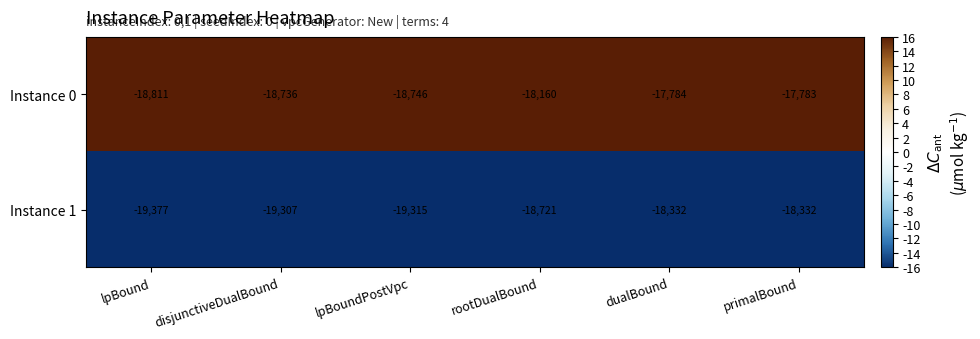

Reading left to right, what are all the values shown in this chart?

Instance 0: lpBound=-18811	disjunctiveDualBound=-18736	lpBoundPostVpc=-18746	rootDualBound=-18160	dualBound=-17784	primalBound=-17783
Instance 1: lpBound=-19377	disjunctiveDualBound=-19307	lpBoundPostVpc=-19315	rootDualBound=-18721	dualBound=-18332	primalBound=-18332